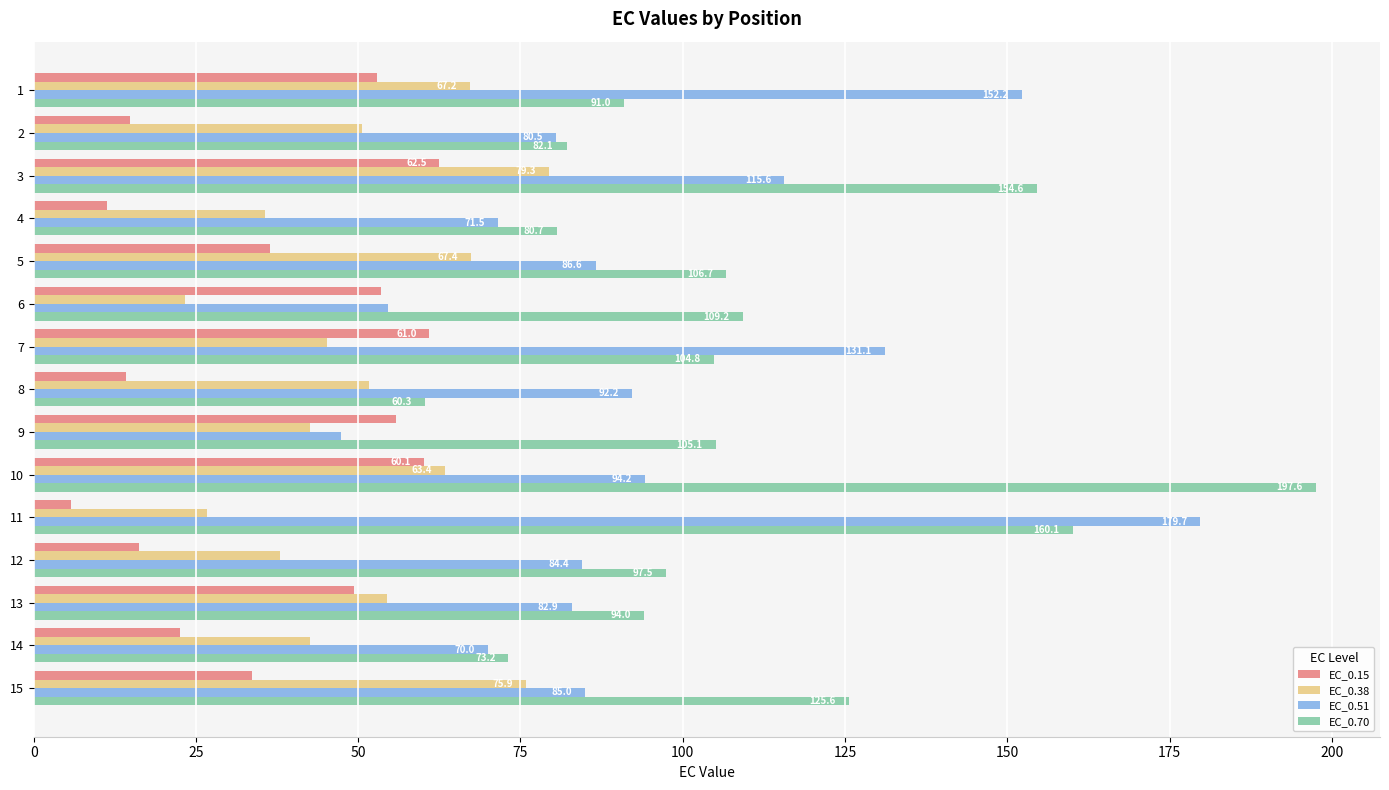

Rank the series by their average value, from lowest to highest.

EC_0.15, EC_0.38, EC_0.51, EC_0.70